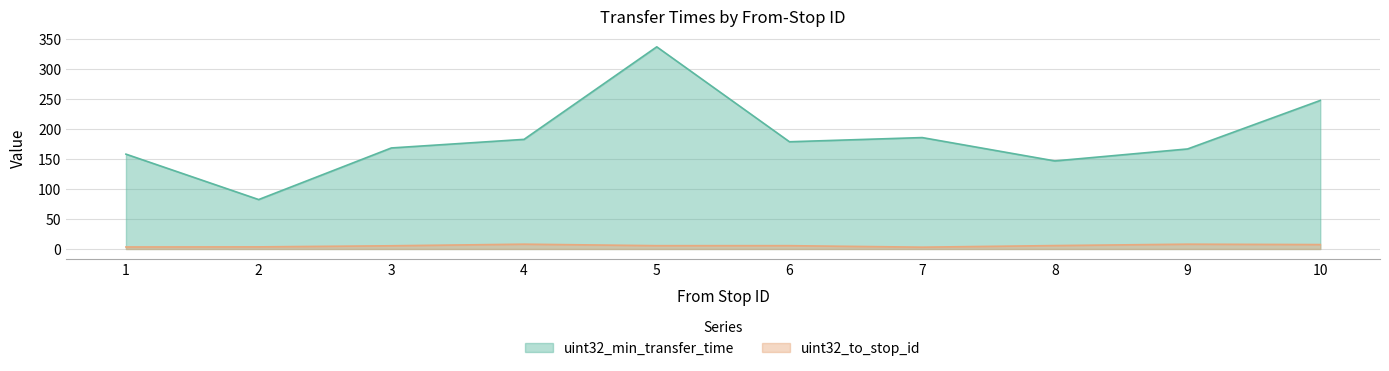

What is the spread (max minus min) of values at 3?

163.3